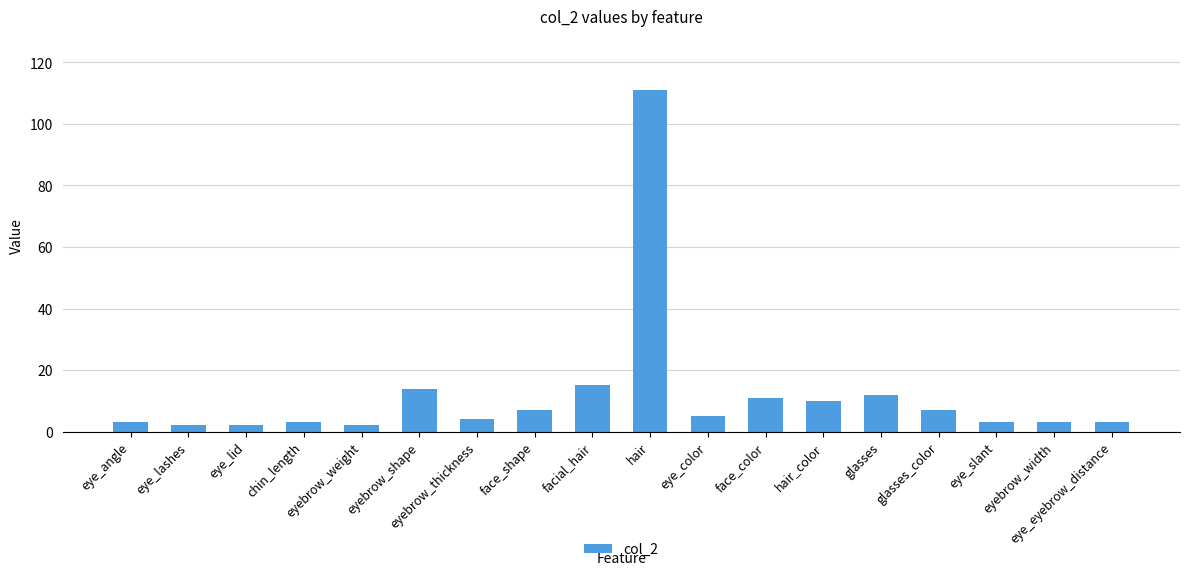

What is the minimum value shown in the chart?

2